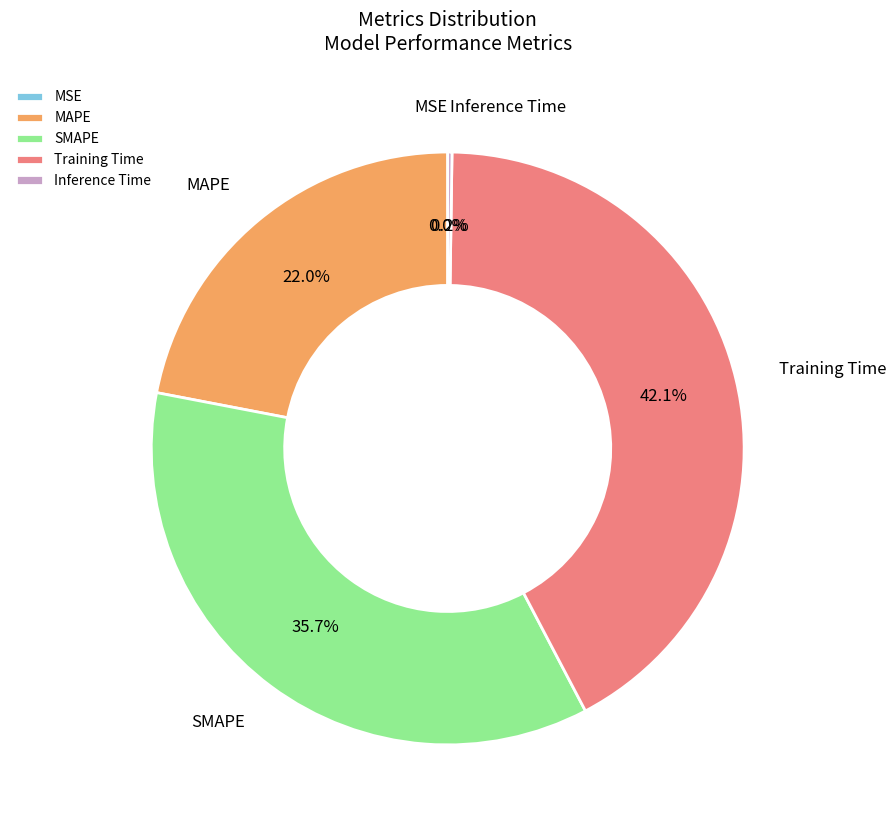

To the nearest percent, what is the average slice percentage?

20%